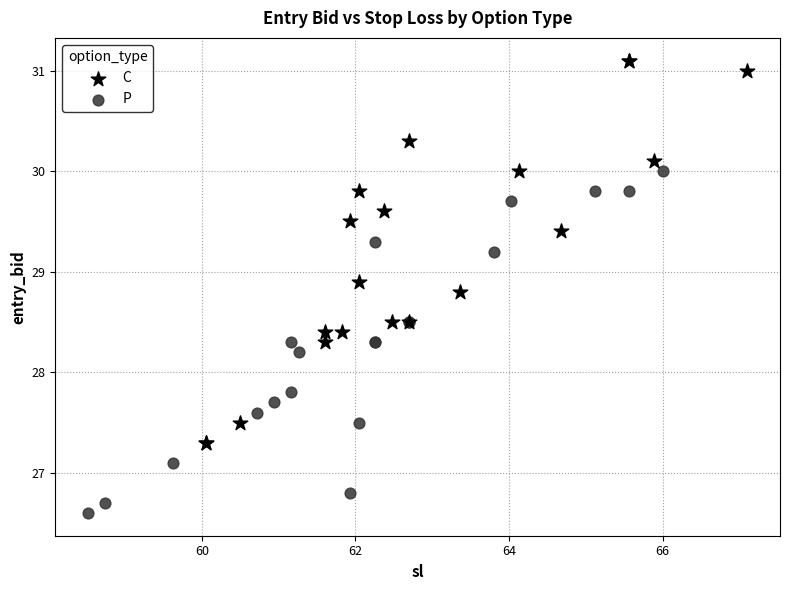

Which series contains the lowest Y value?

P